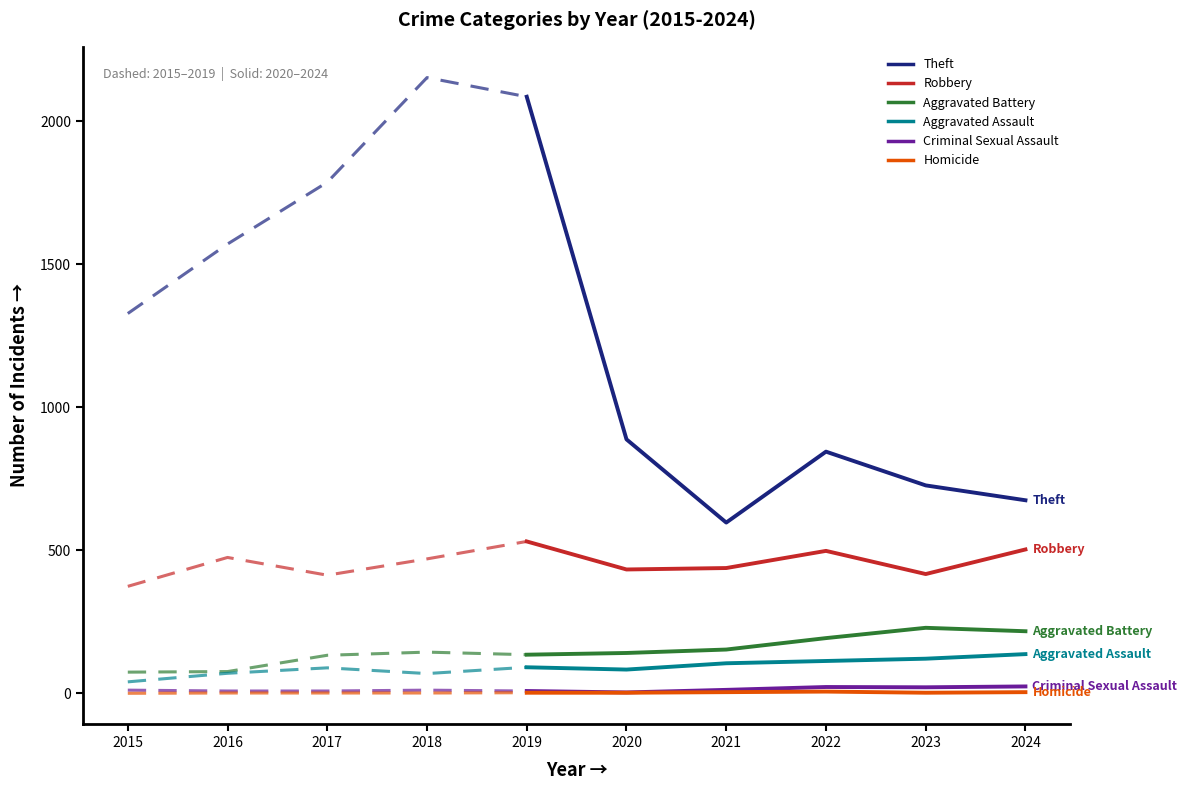

In Theft, how many points are lower than both neighbors (excluding endpoints)?

1